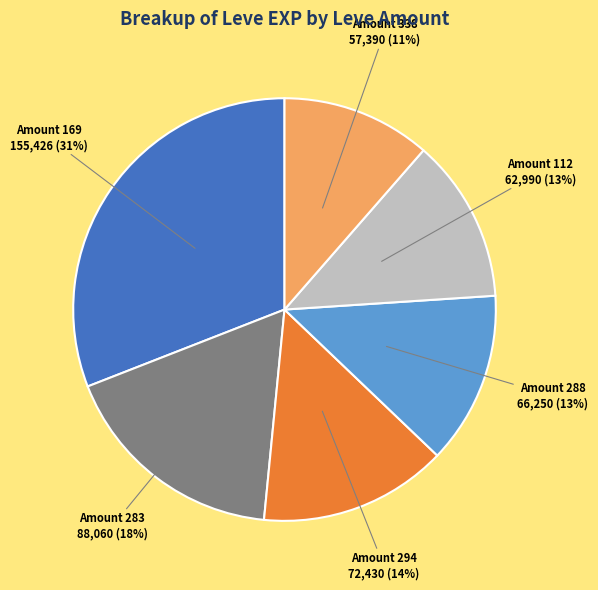

Count the number of slices in the pie.

6